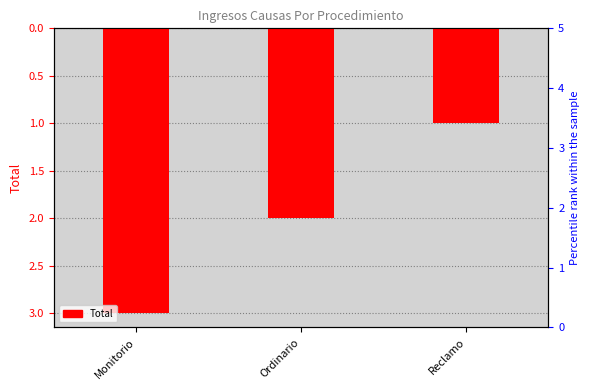

Is it true that the value at Monitorio is 3?

True